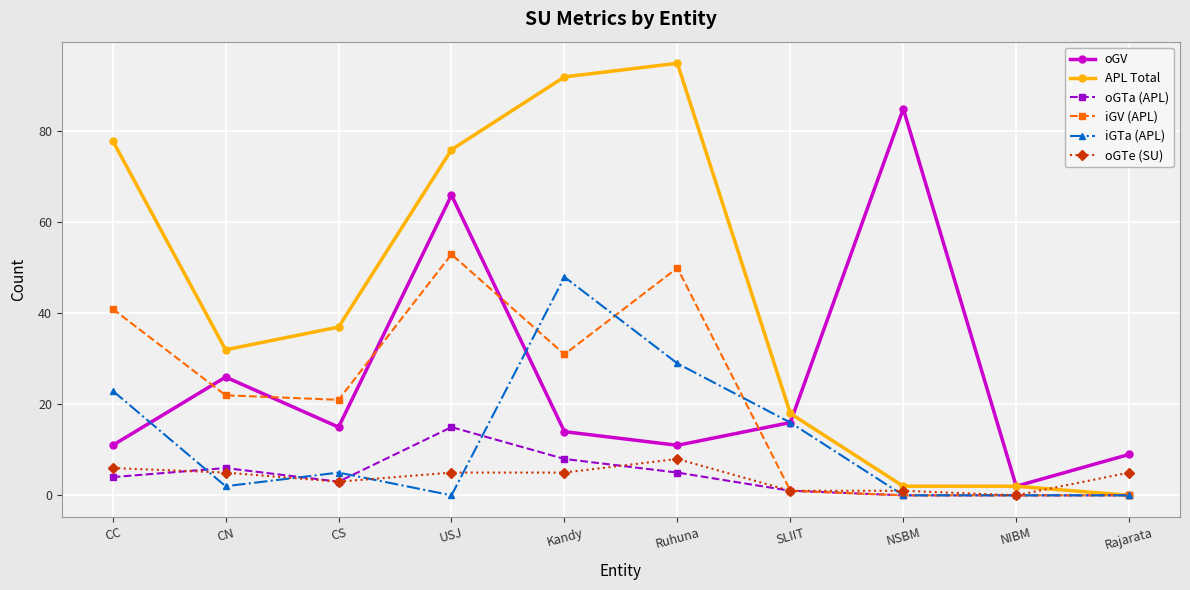

Rank the series by their maximum value, from lowest to highest.

oGTe (SU), oGTa (APL), iGTa (APL), iGV (APL), oGV, APL Total